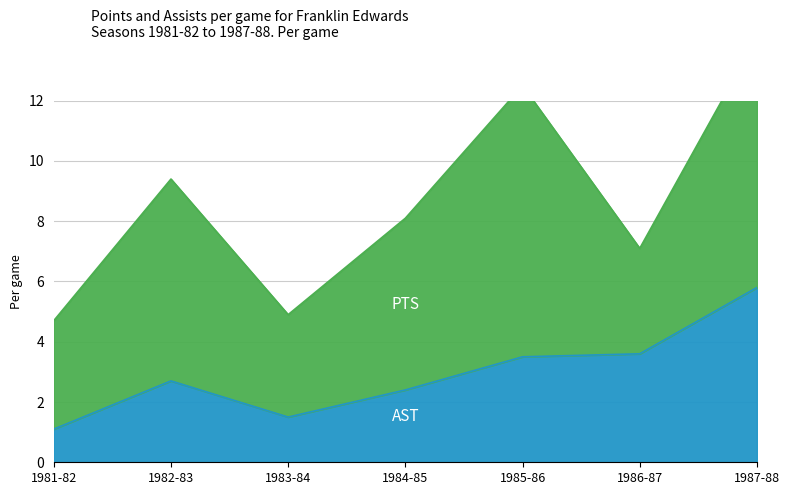

Reading left to right, what are all the values shown in this chart?

1981-82=1.1	1982-83=2.7	1983-84=1.5	1984-85=2.4	1985-86=3.5	1986-87=3.6	1987-88=5.8